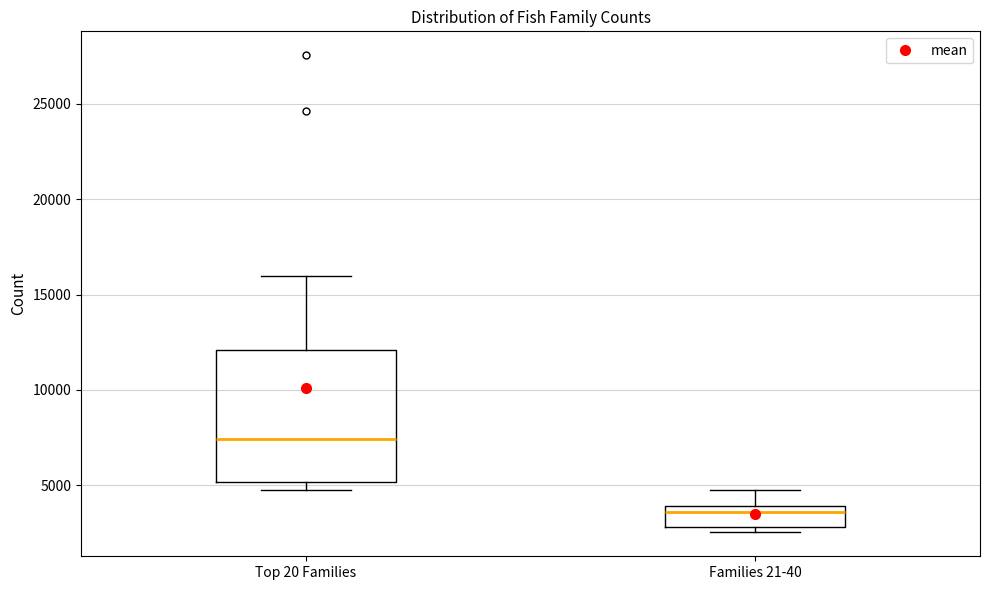

Which box's median line is the highest?

Top 20 Families